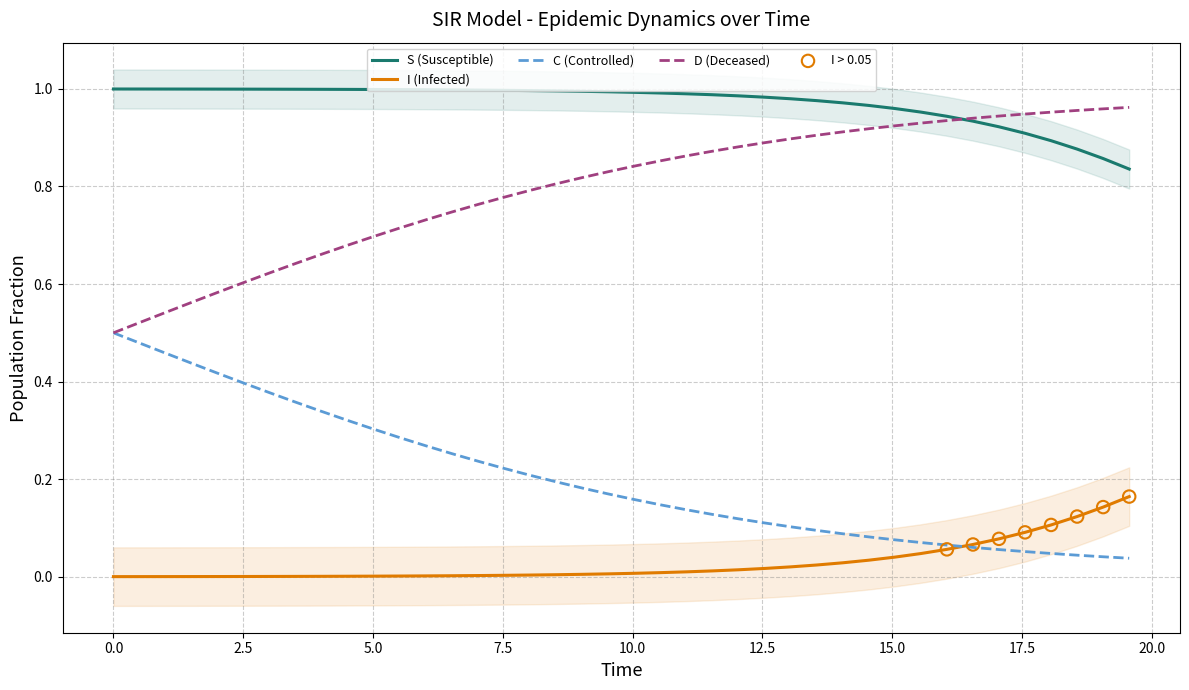

At how many categories does at least one series exceed 0?

40